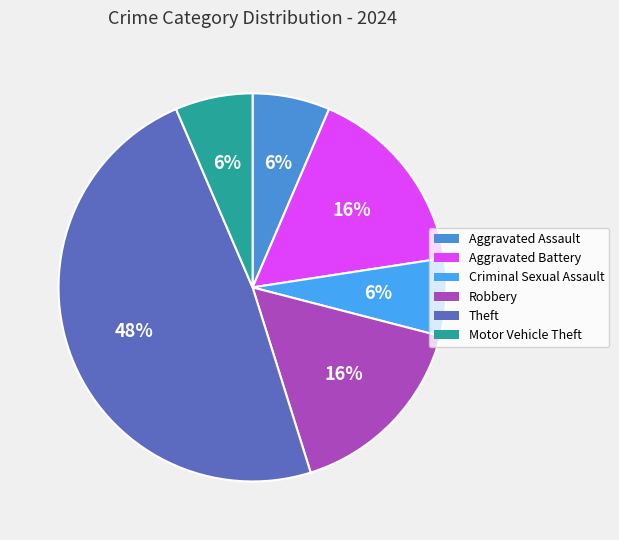

To the nearest percent, what portion does Theft represent?

48%